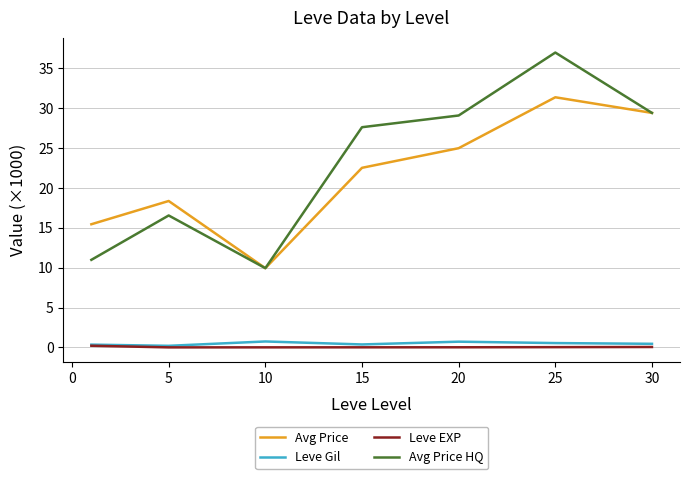

Which series has the widest spread of values?

Avg Price HQ